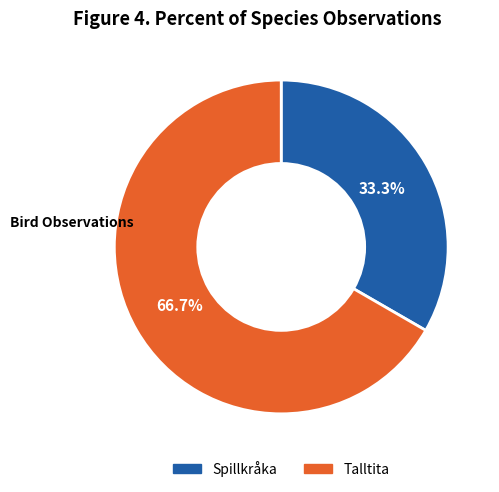

To the nearest percent, what percentage of the pie is Talltita?

67%